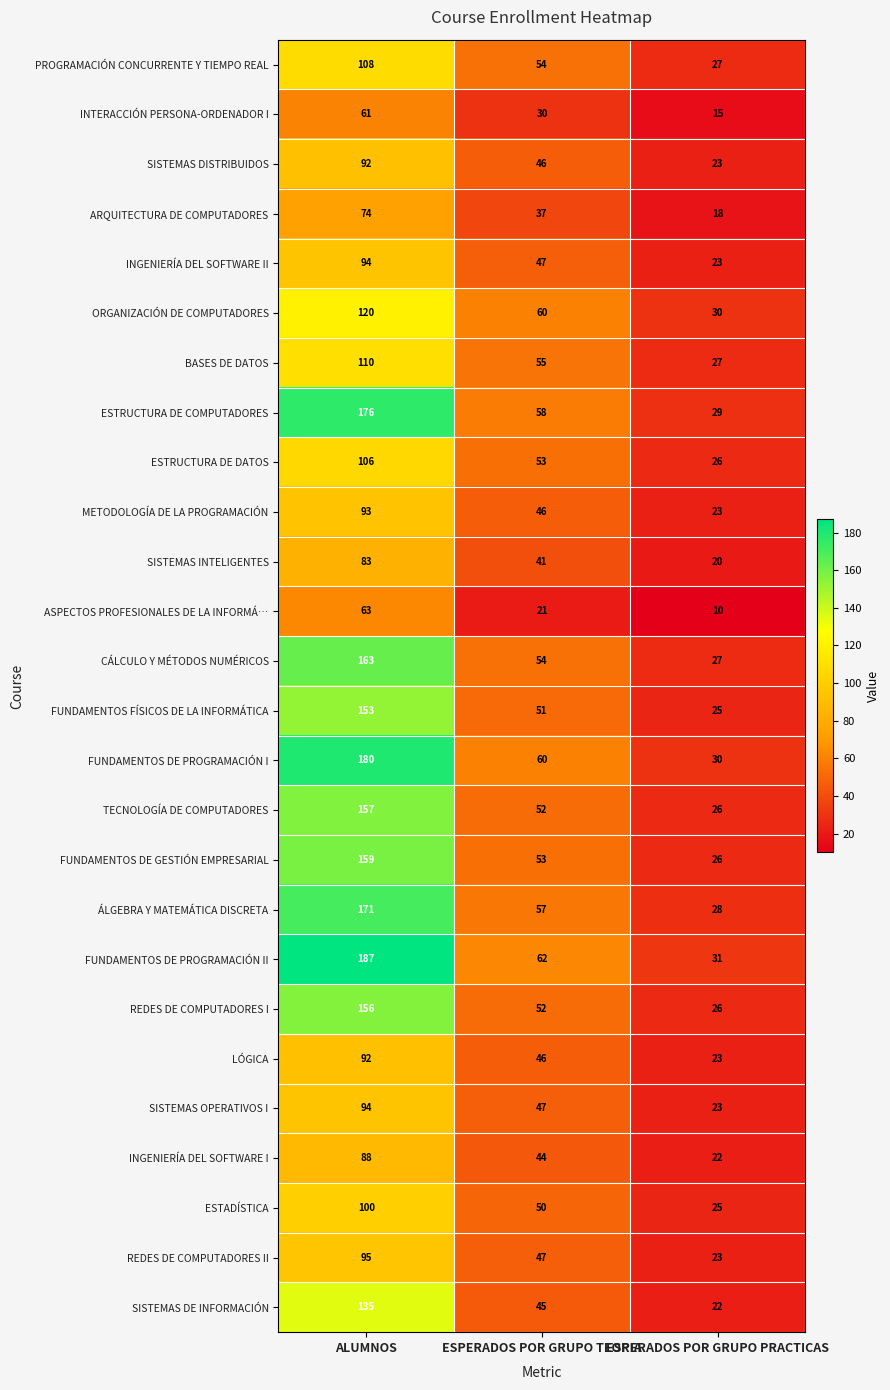

Between ALUMNOS and ESPERADOS POR GRUPO TEORIA, which series saw the biggest shift?

FUNDAMENTOS DE PROGRAMACIÓN II